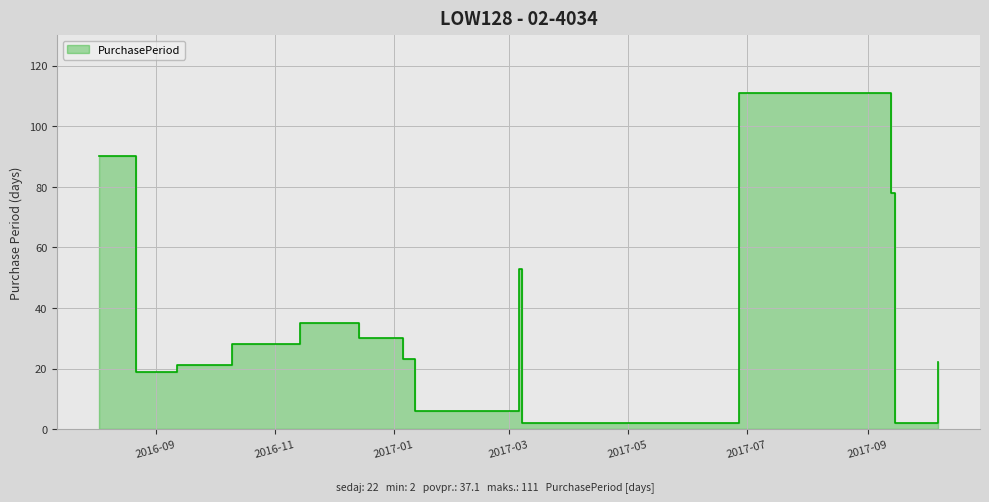

What is the sum of the values at 2017-01-12 and 2016-11-14?

41